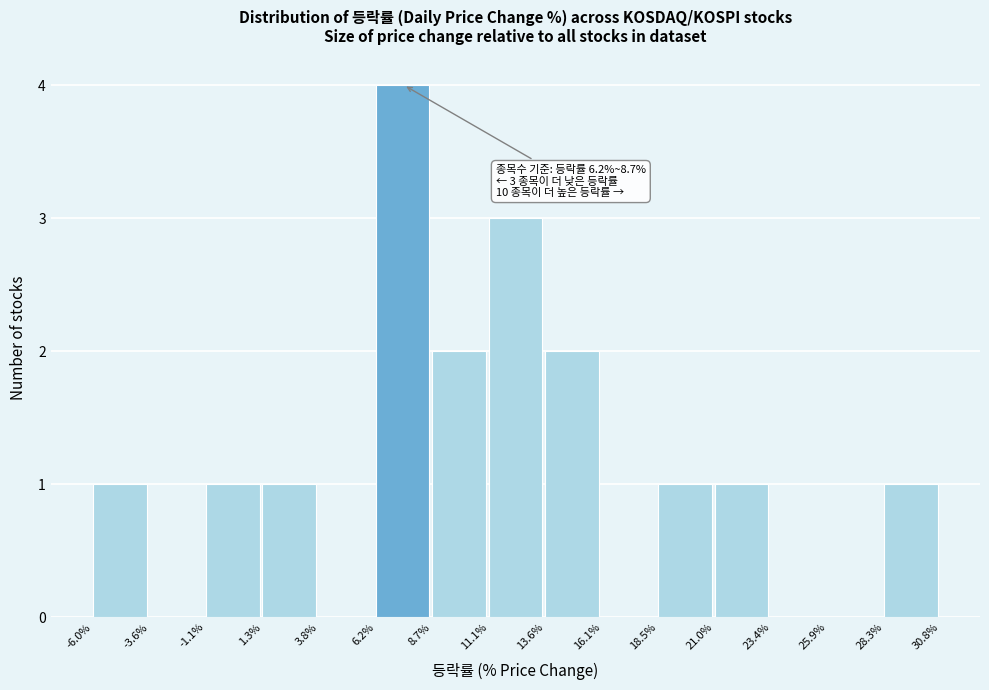

Over which range of the x-axis is the bar tallest?

6.2% to 8.7%